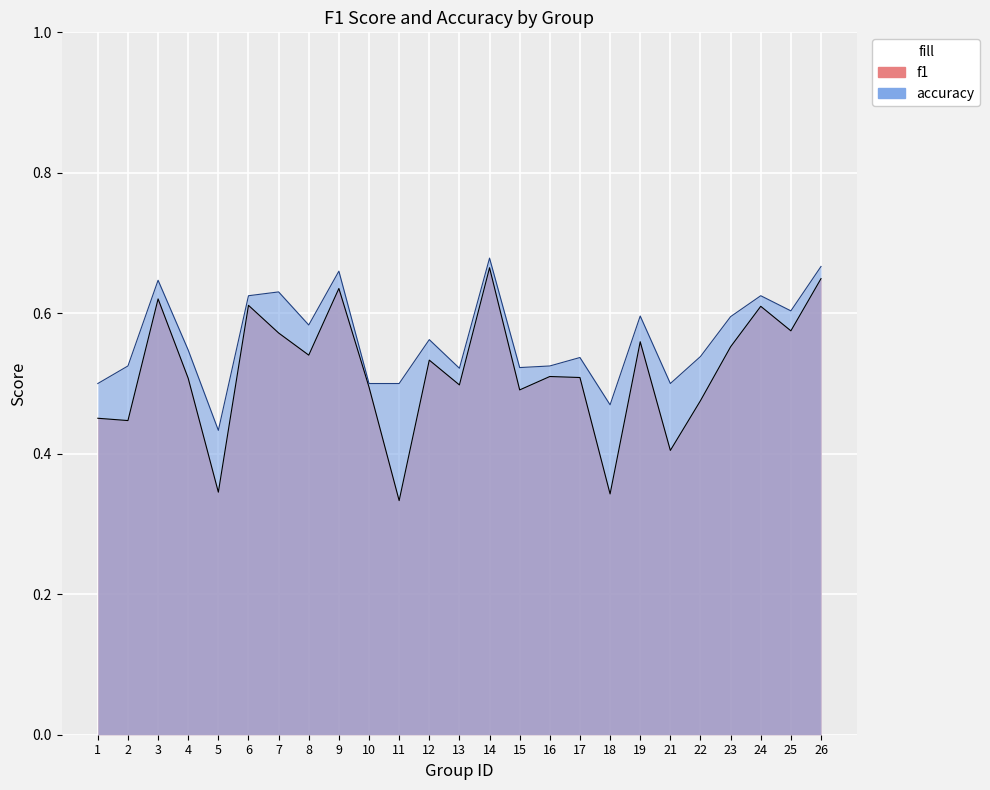

In accuracy, how many points are lower than both neighbors (excluding endpoints)?

7